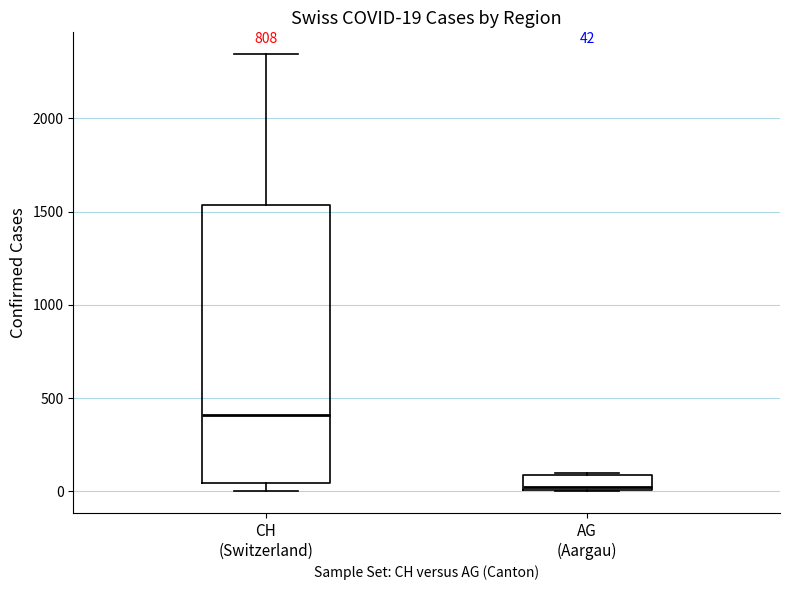

Which box has the lowest median line?

AG (Aargau)